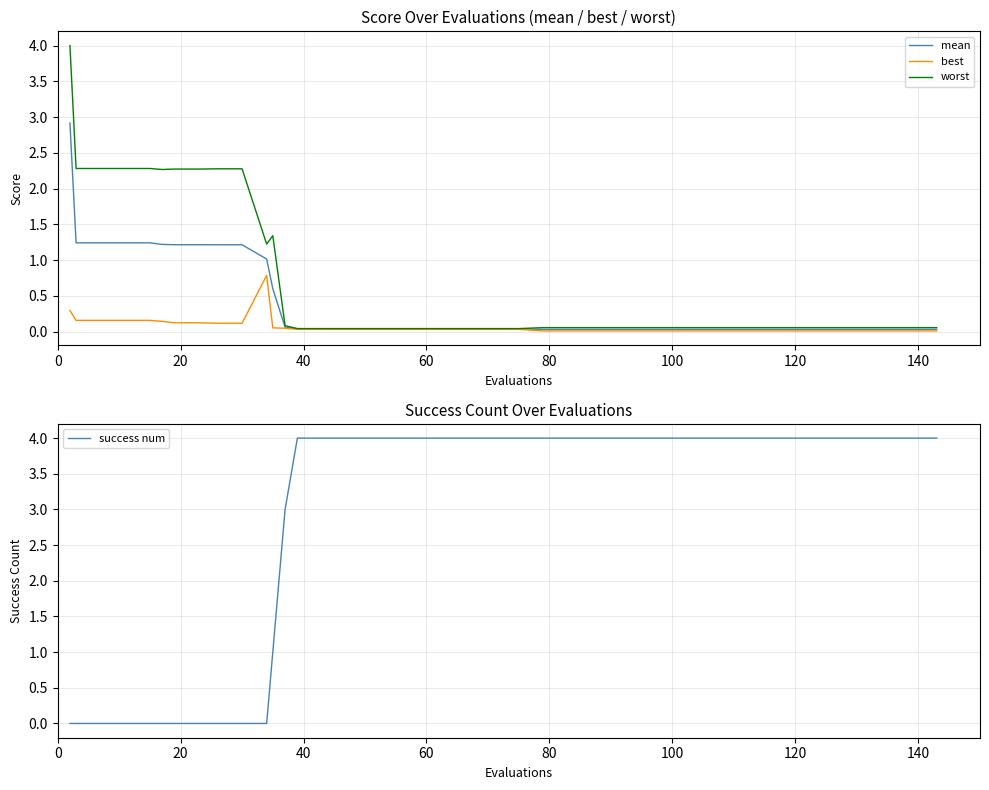

What is the highest value of the success num series?

4